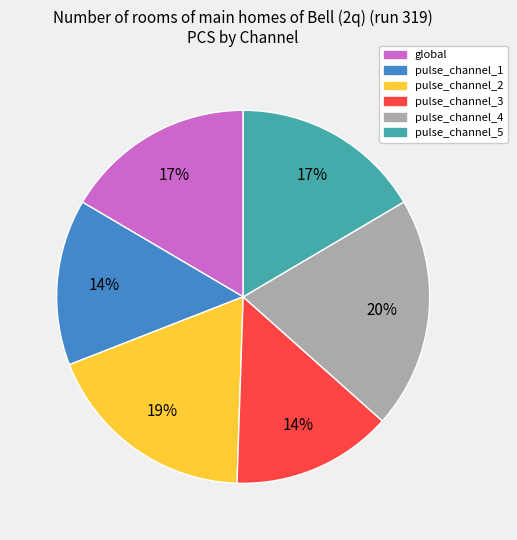

To the nearest percent, what is the difference between the global and pulse_channel_2 slice percentages?

2%